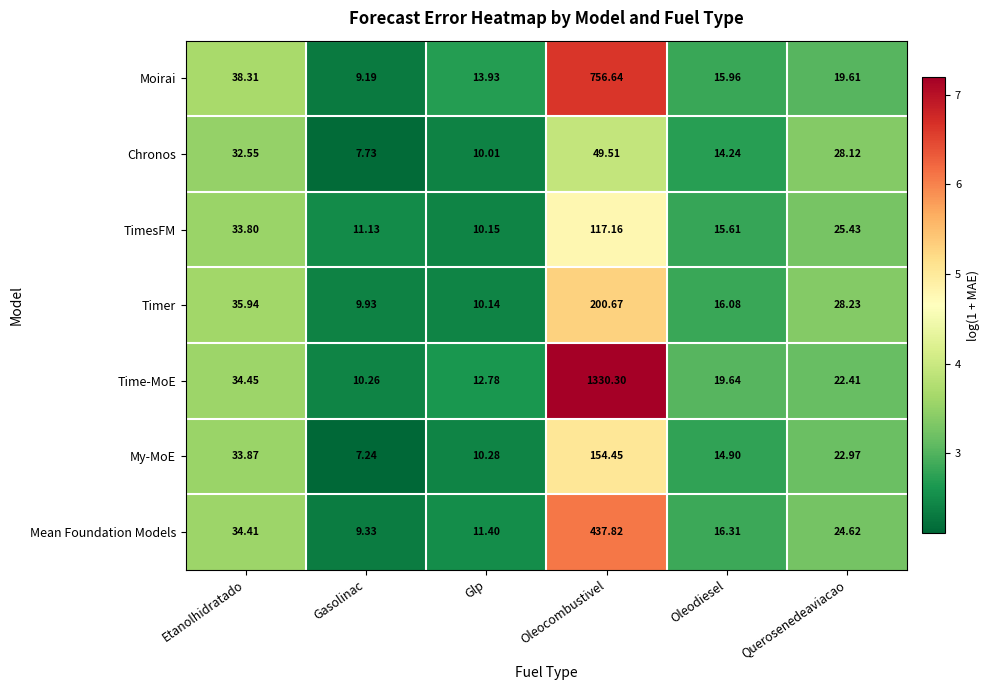

Where is Chronos nearest to the value 28?

Querosenedeaviacao